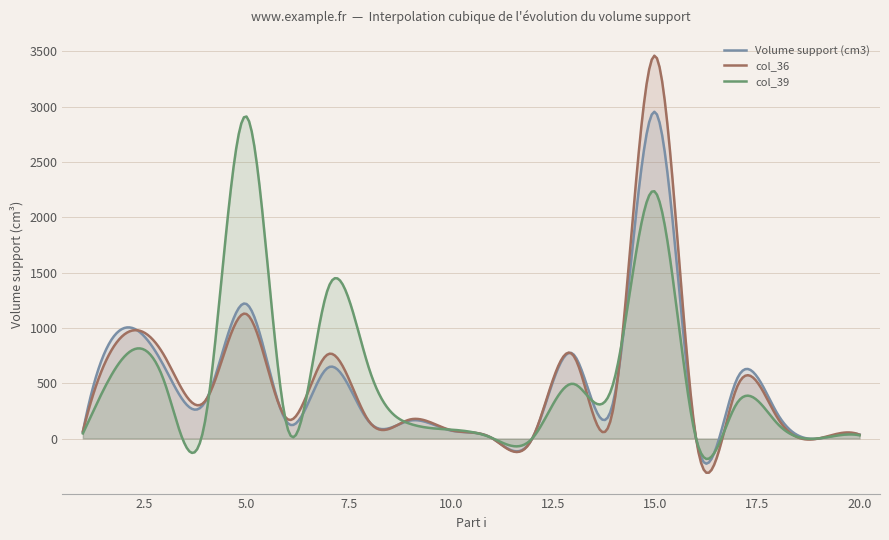

How many lines are shown in the chart?

3